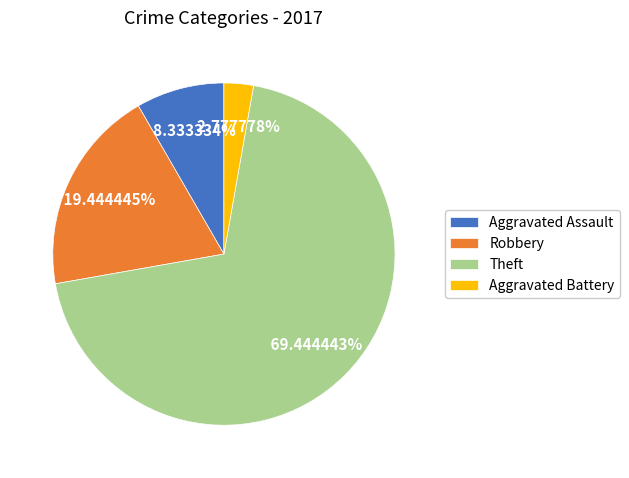

To the nearest percent, what is the average slice percentage?

25%